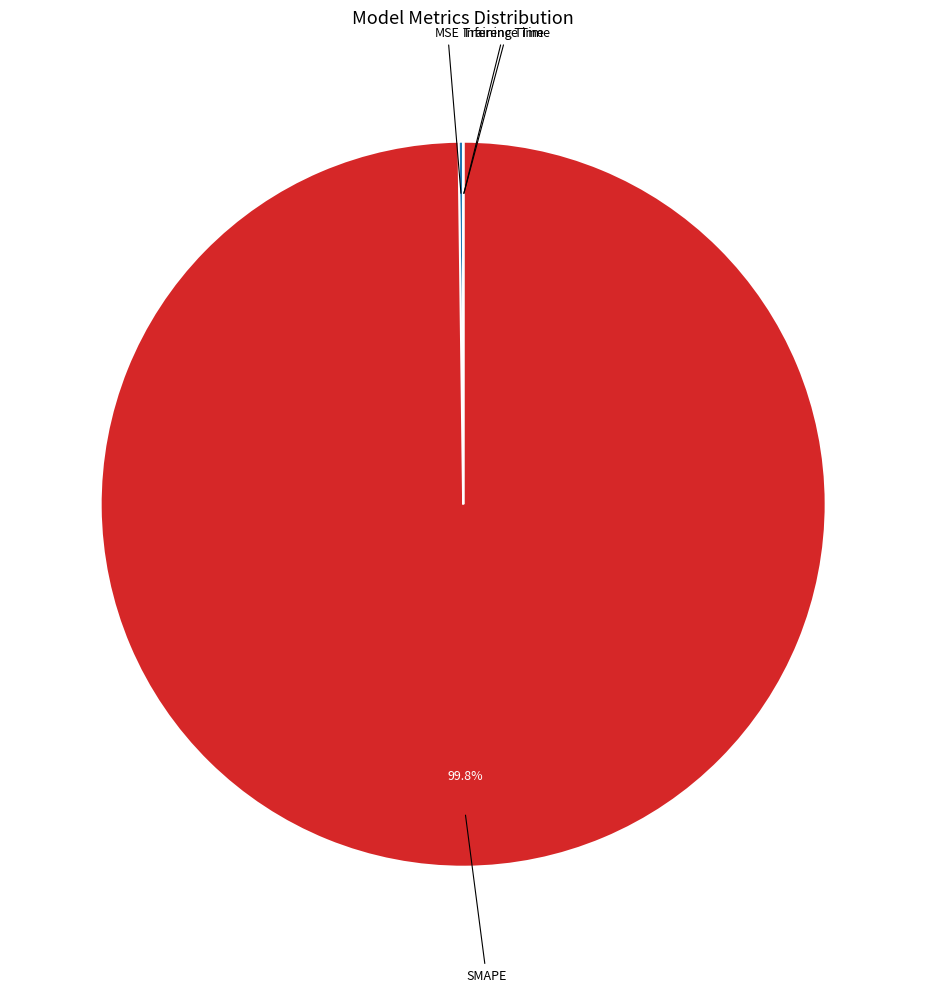

To the nearest percent, what is the average slice percentage?

25%